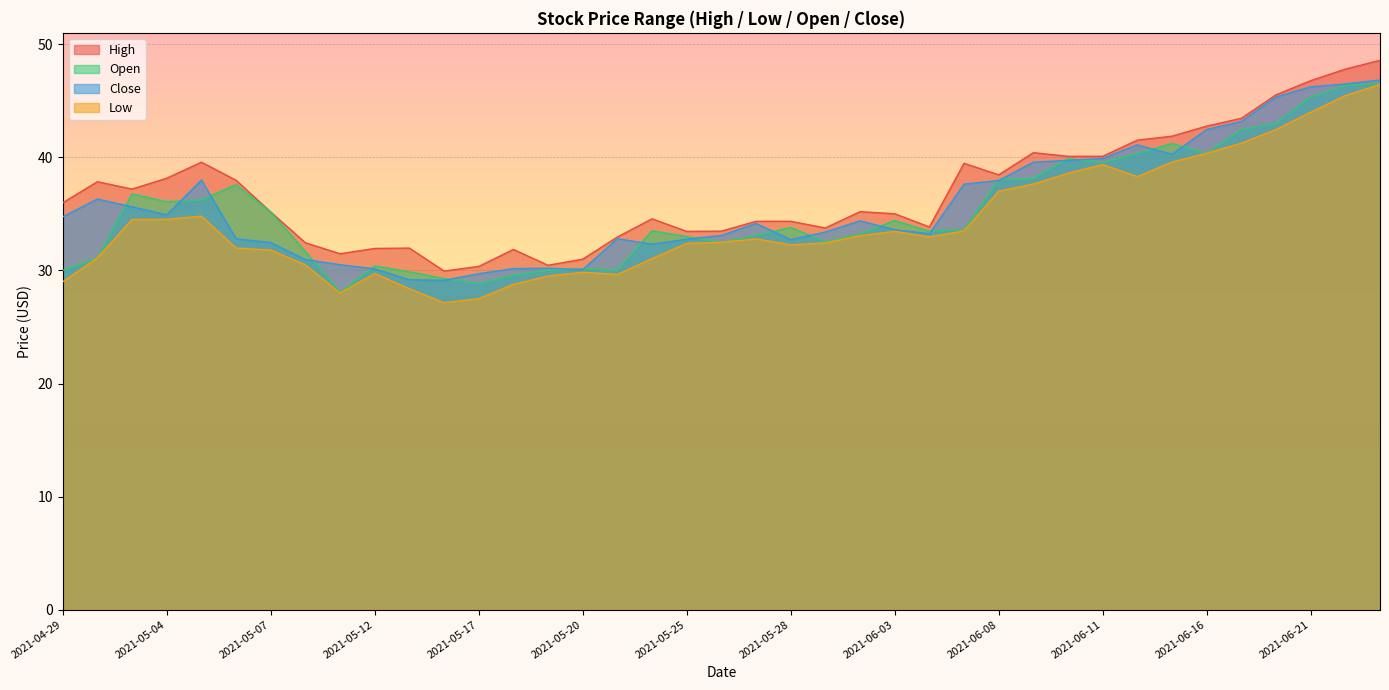

What is the sum of the Close values at 2021-06-15 and 2021-05-04?

75.2